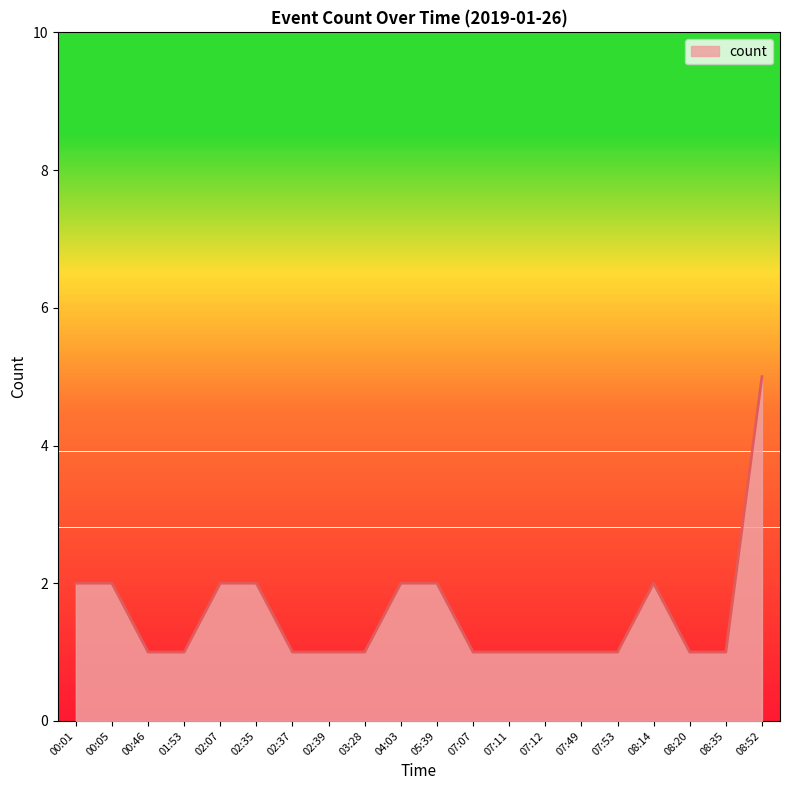

What is the change in value from 00:46 to 02:07?

+1